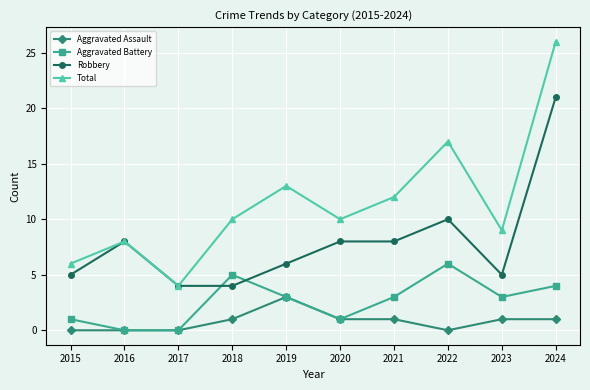

At which category is the sum across all series the highest?

2024